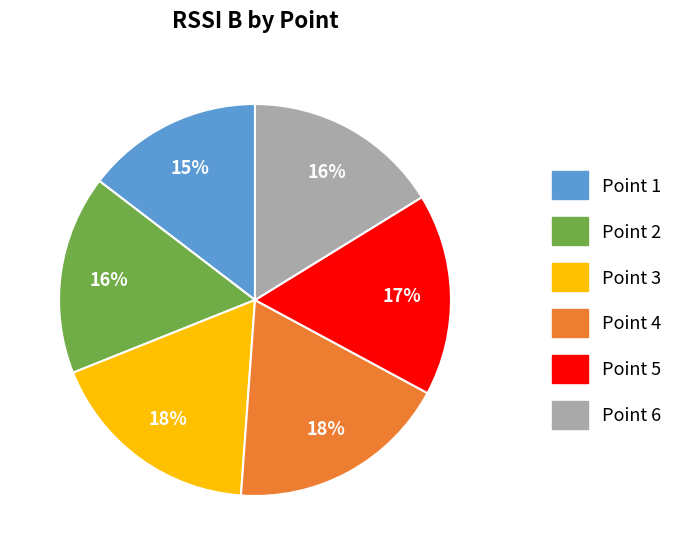

Is there a majority slice in this chart?

No